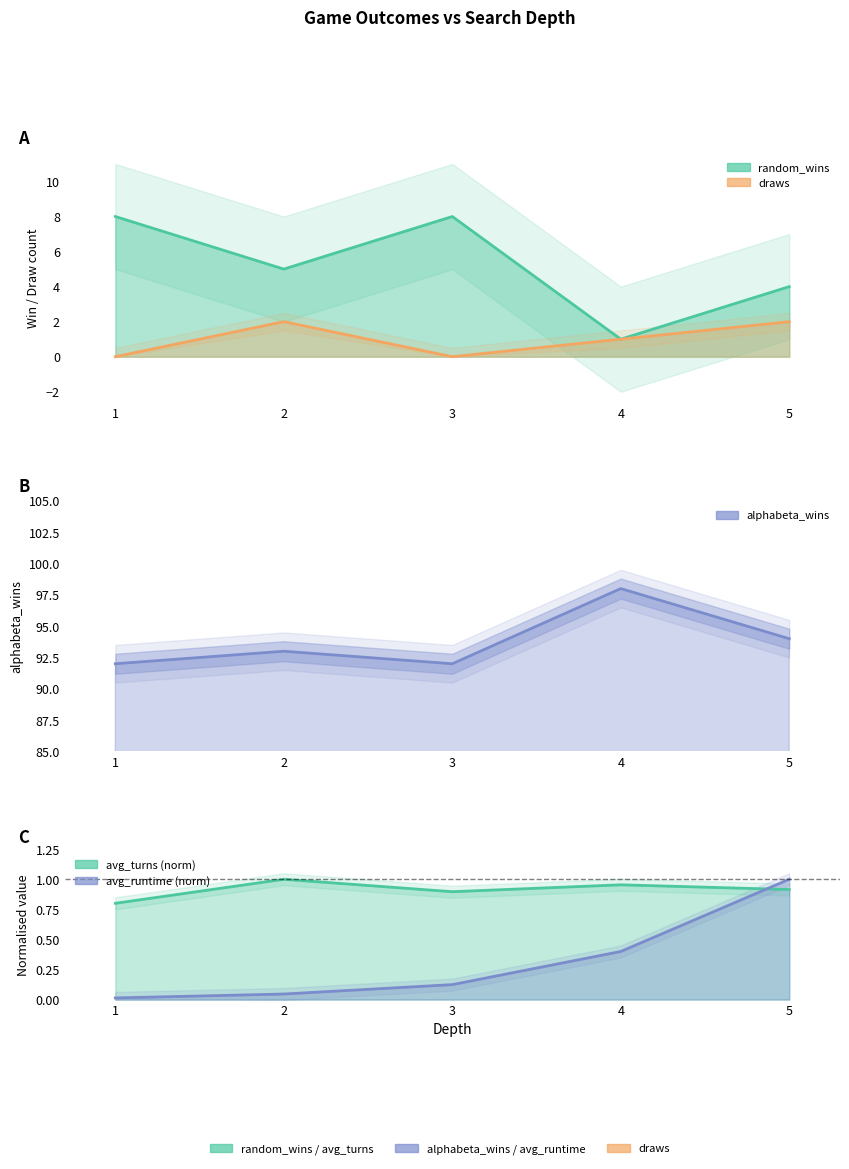

At which category does the chart reach its peak across all series?

4